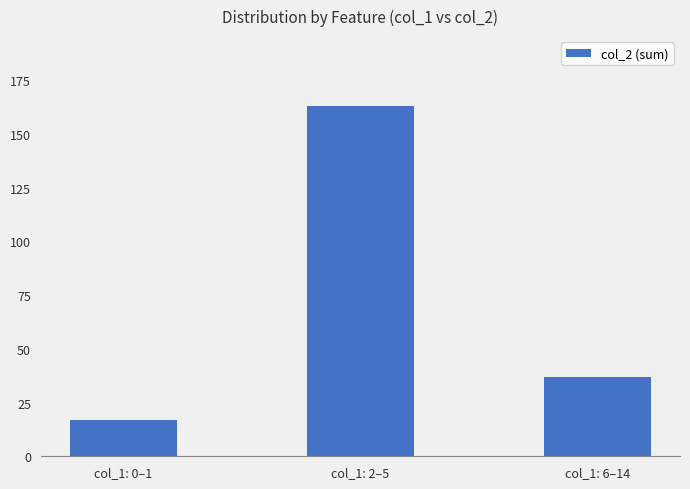

What is the difference between the values at col_1: 2–5 and col_1: 0–1?

146